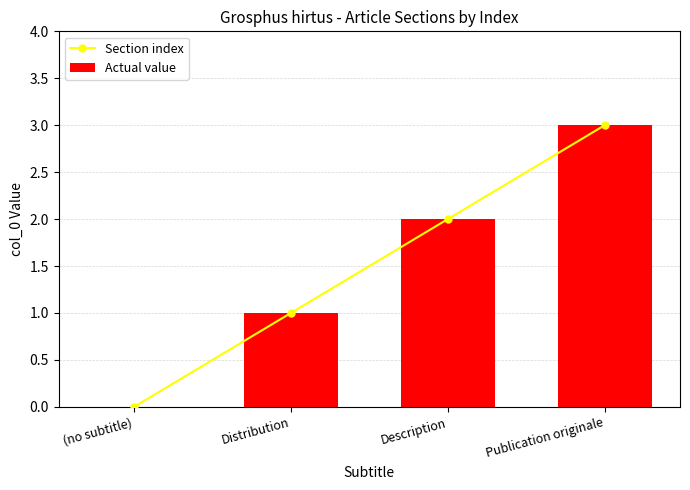

At which label does Actual value first exceed 2?

Publication originale